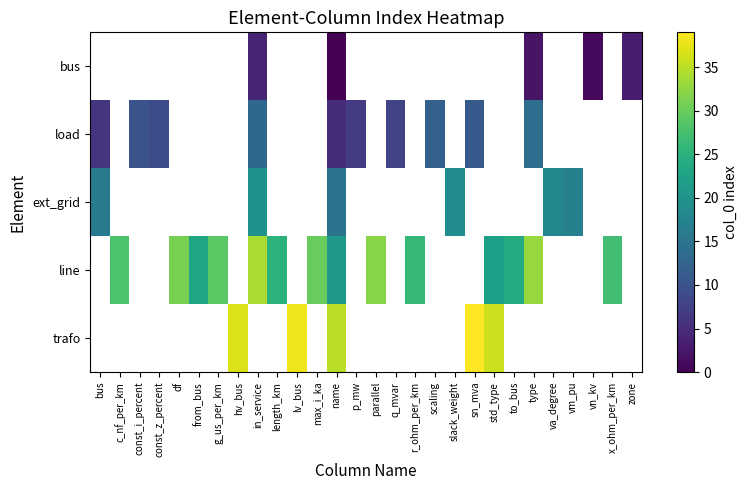

Is it true that load equals 4.6 at const_z_percent?

False